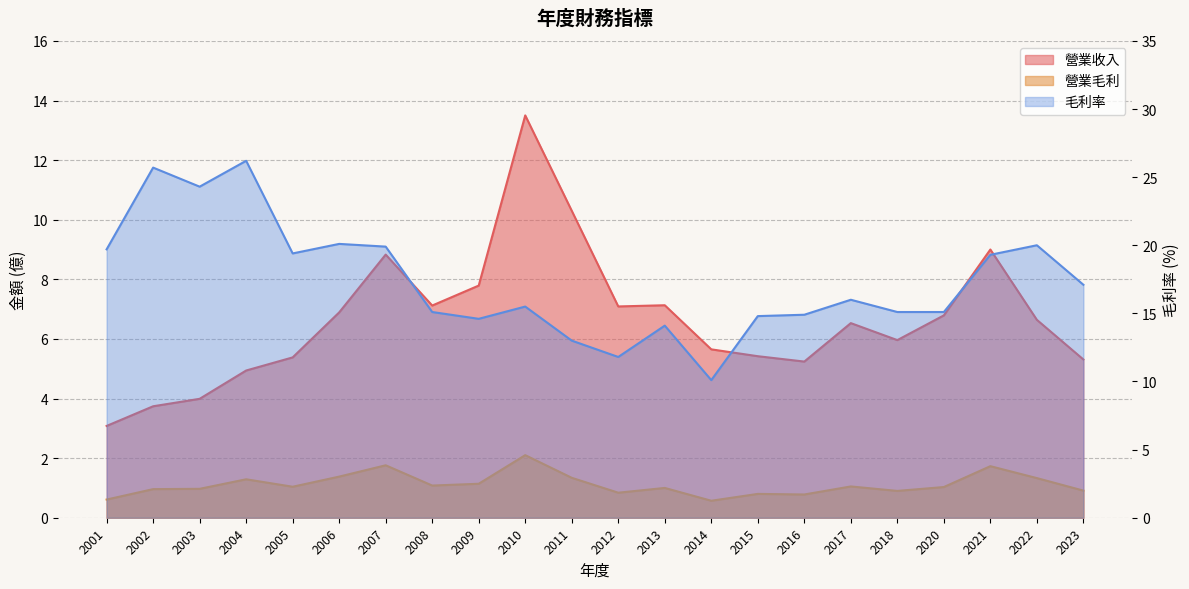

At which category is the sum across all series the highest?

2004